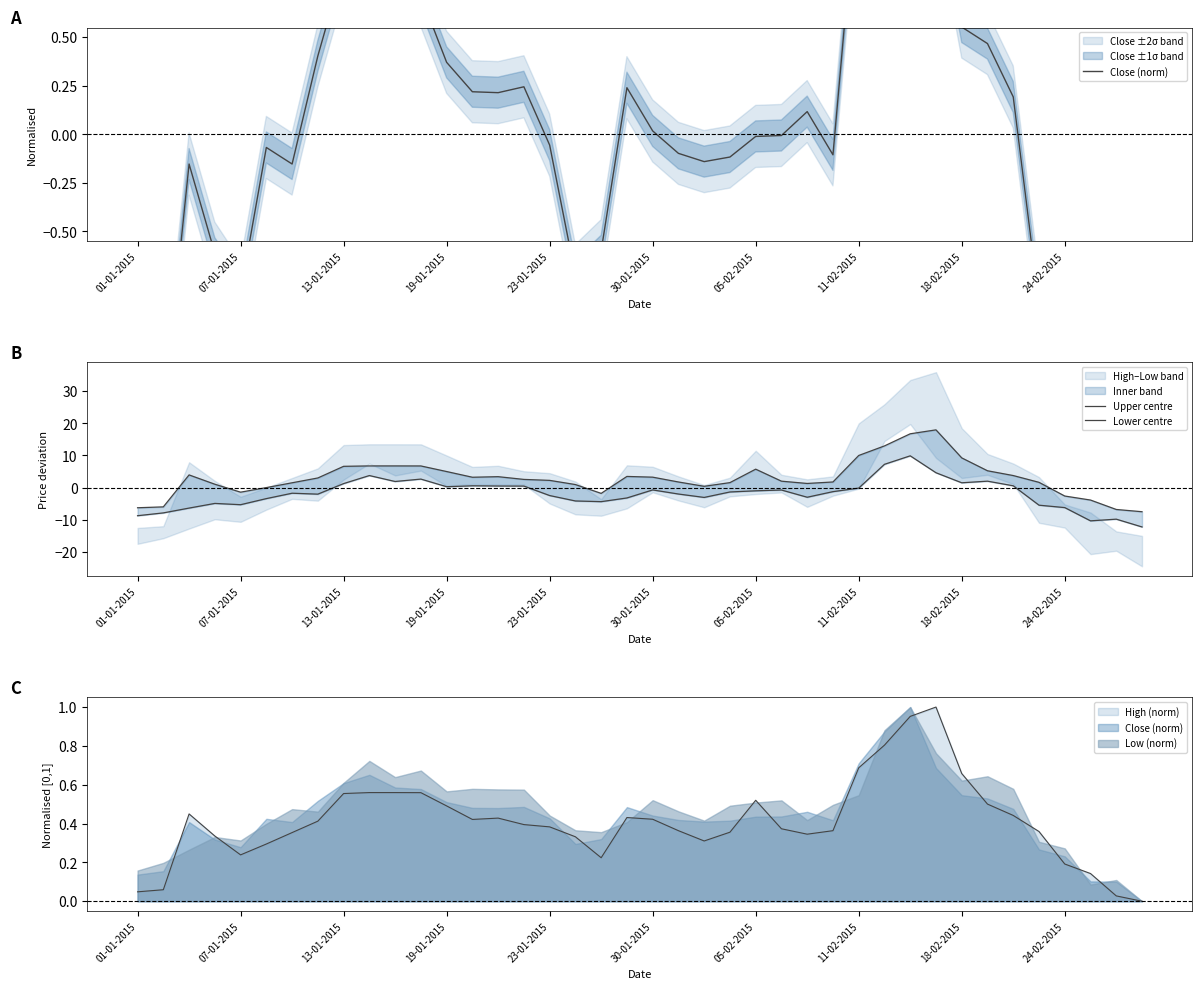

How many data points in Close (norm) are above 0?

19